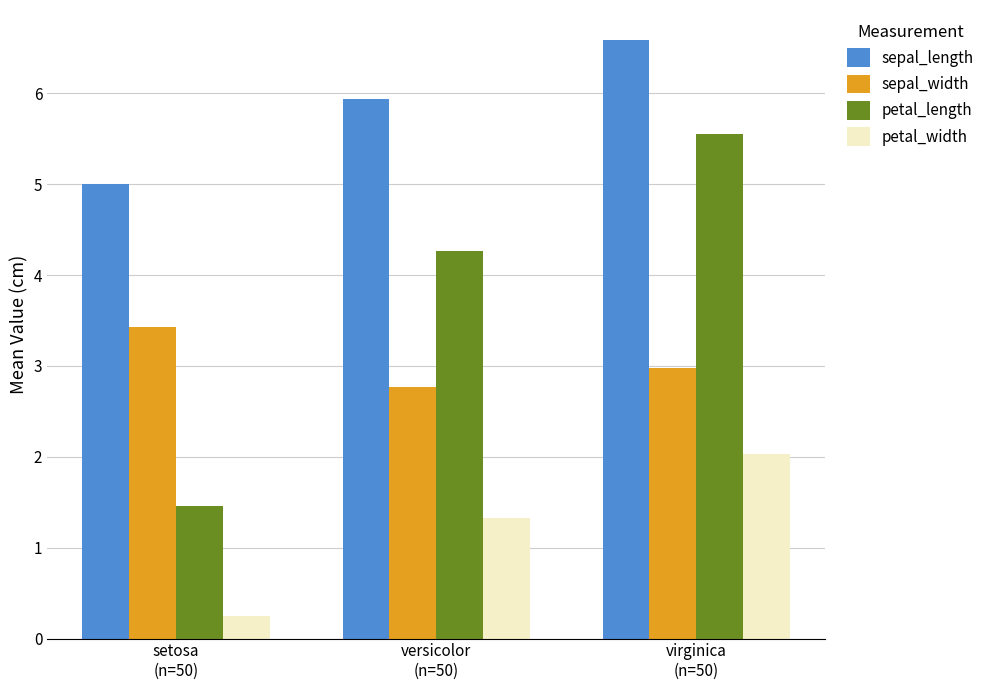

What is the difference between the highest and lowest values at setosa
(n=50)?

4.8